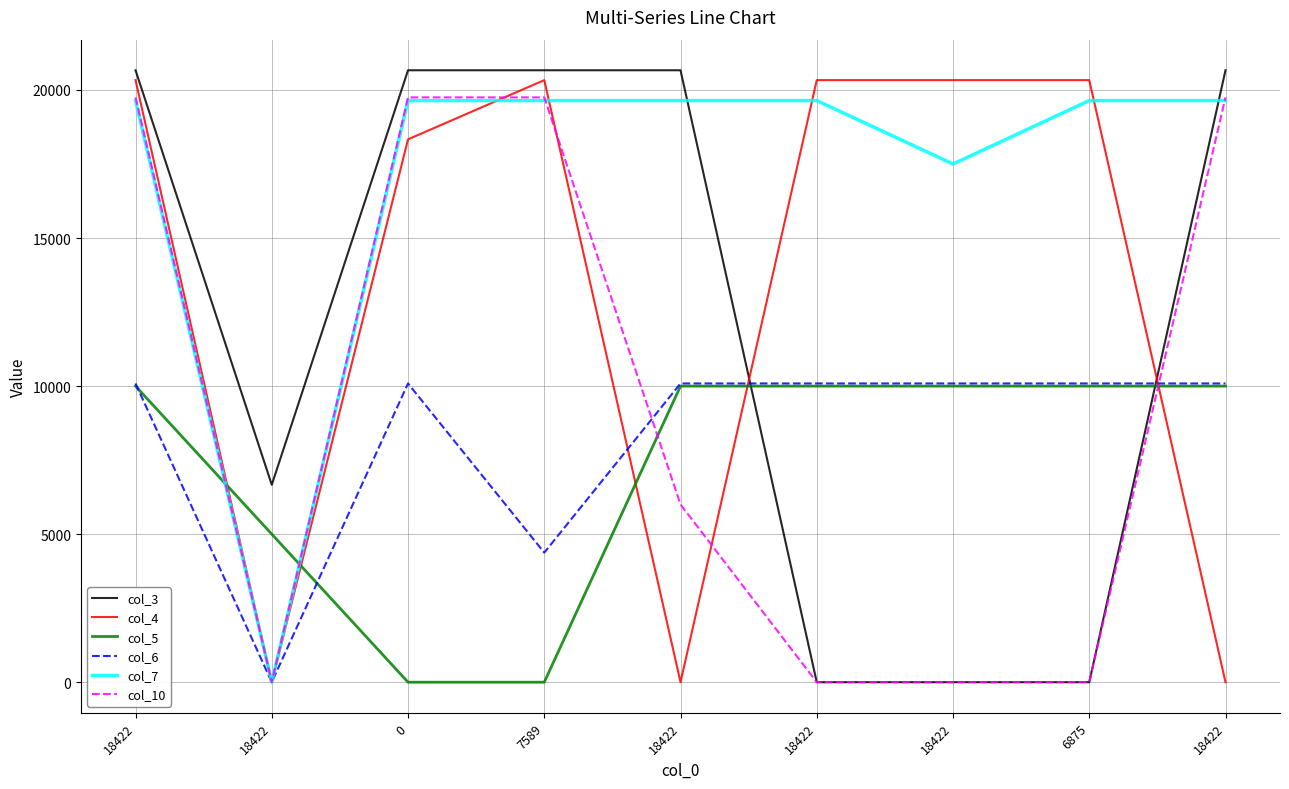

At which category does the chart reach its minimum across all series?

18422